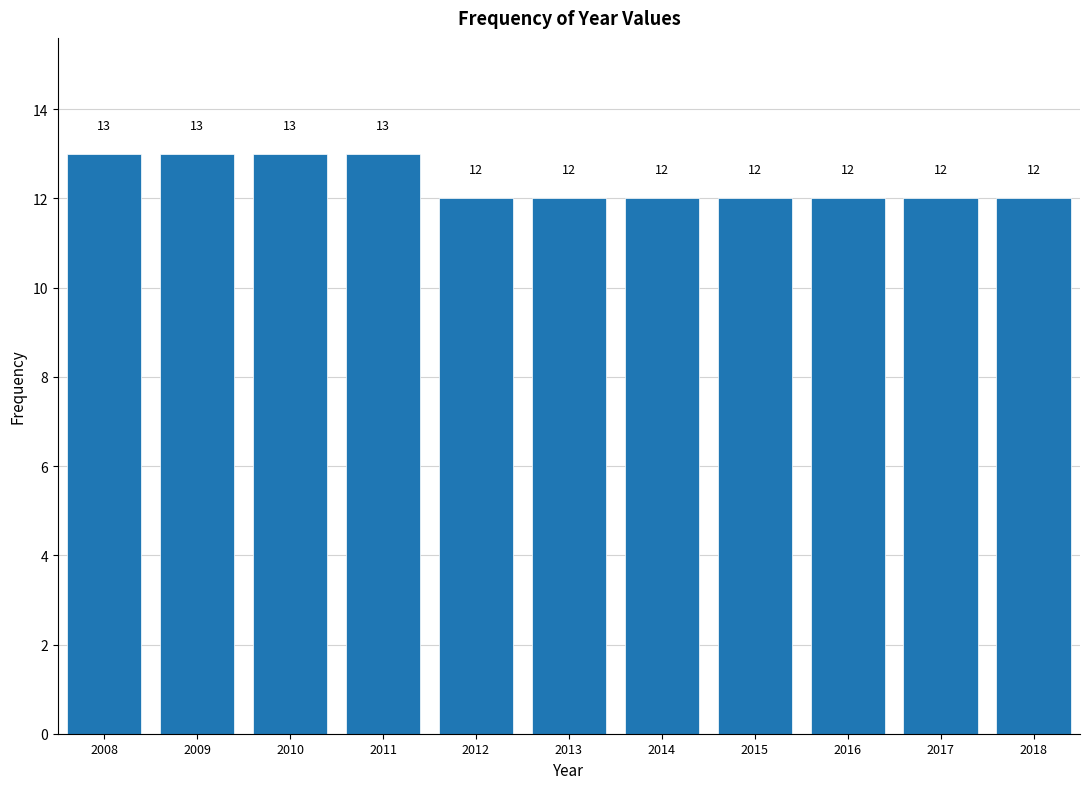

Reading left to right, list all the values displayed in this chart.

2008=13	2009=13	2010=13	2011=13	2012=12	2013=12	2014=12	2015=12	2016=12	2017=12	2018=12